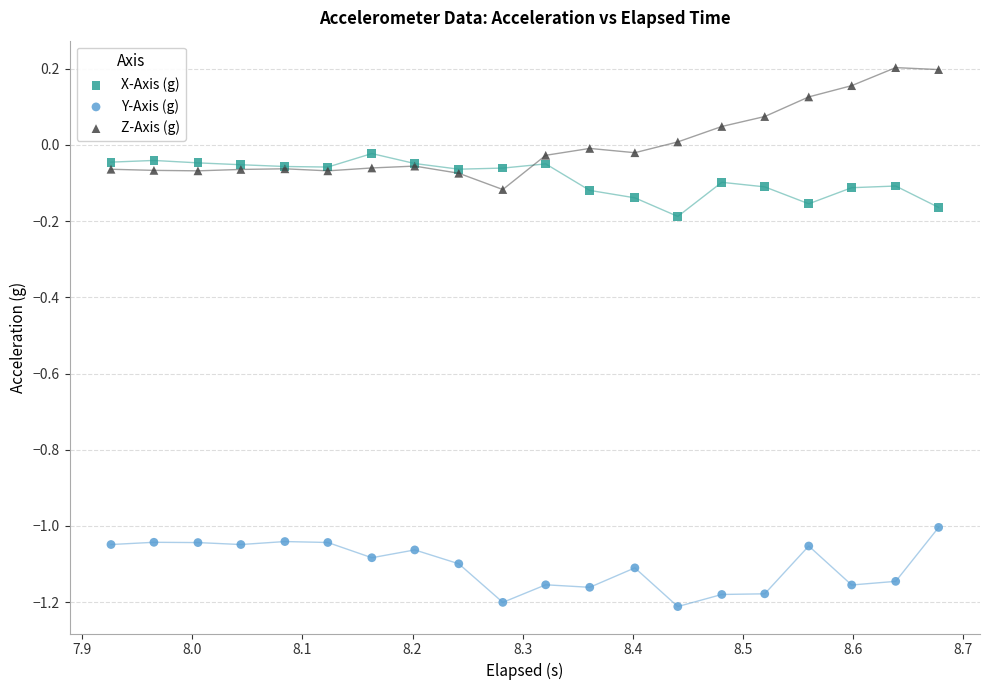

What is the X range (max minus min) for the scatter plot?

0.8